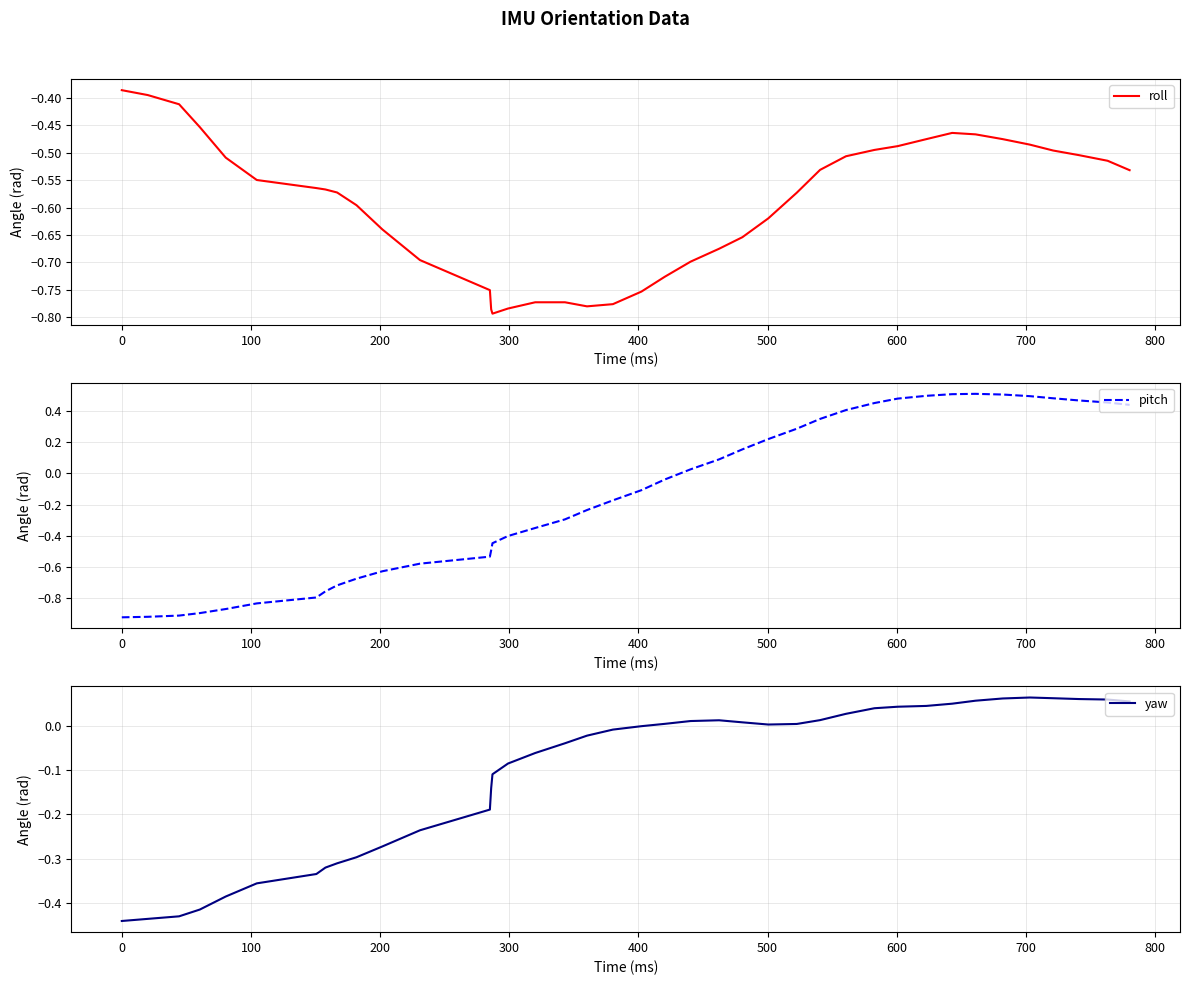

True or false: yaw has a value of 0.0 at 28.

False